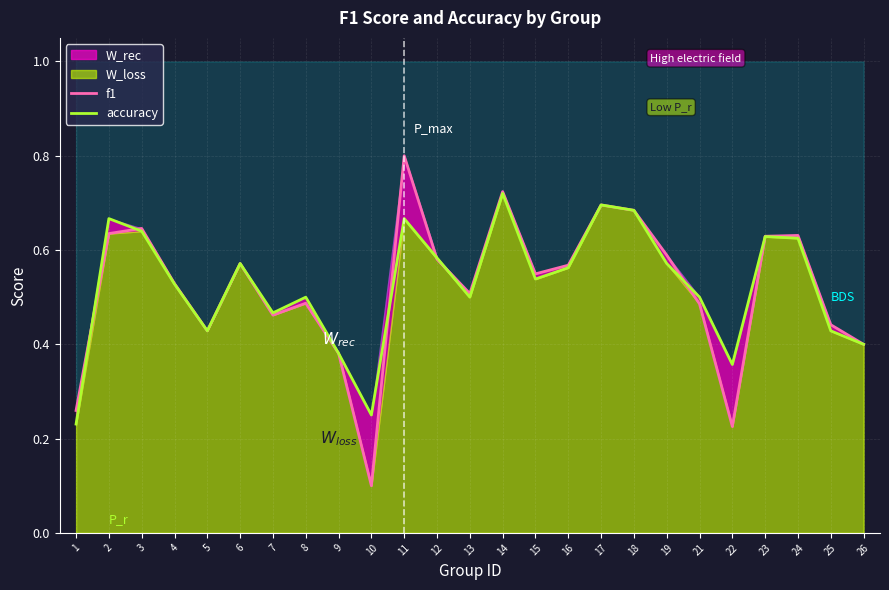

At which category is the sum across all series the highest?

11